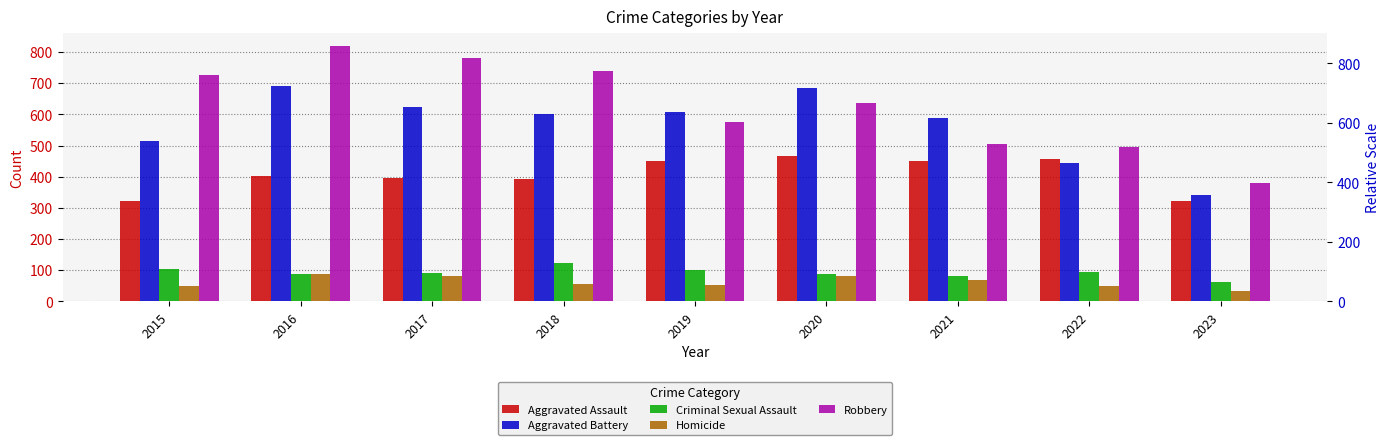

Is the value of Homicide at 2016 greater than the value of Aggravated Battery at 2021?

No